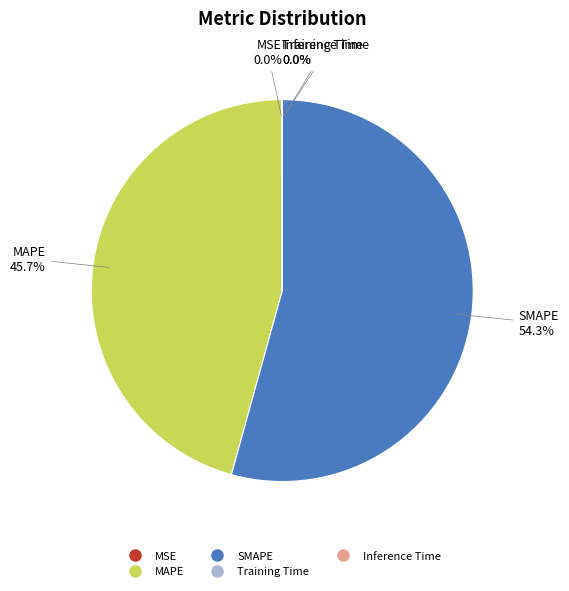

To the nearest percent, what is the difference between the largest and smallest slice percentages?

54%